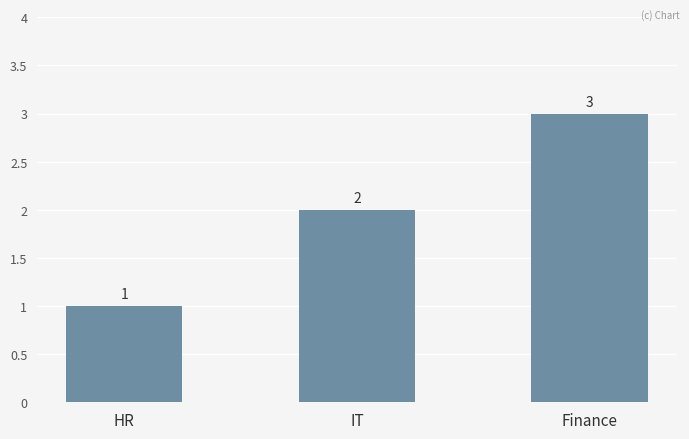

What is the difference between the maximum and minimum values?

2